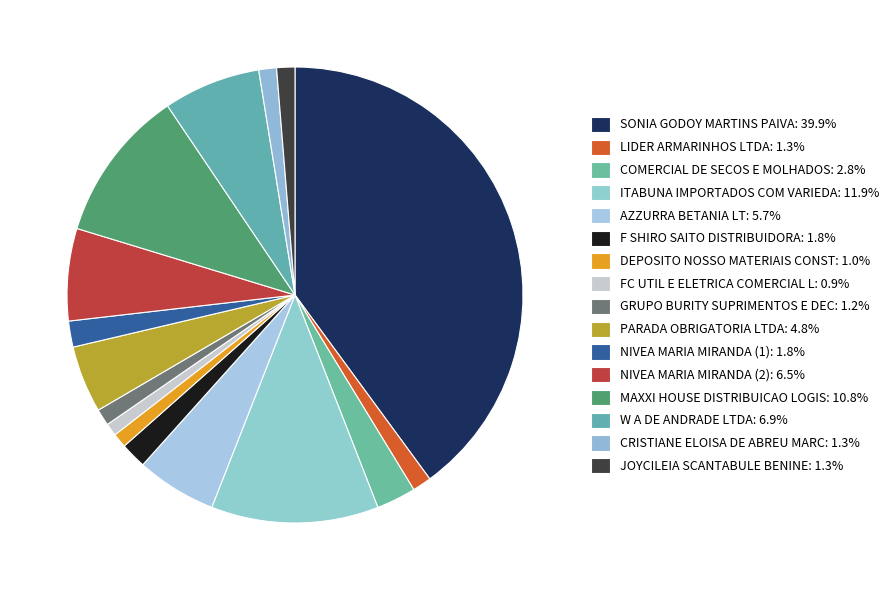

Count the number of slices in the pie.

16